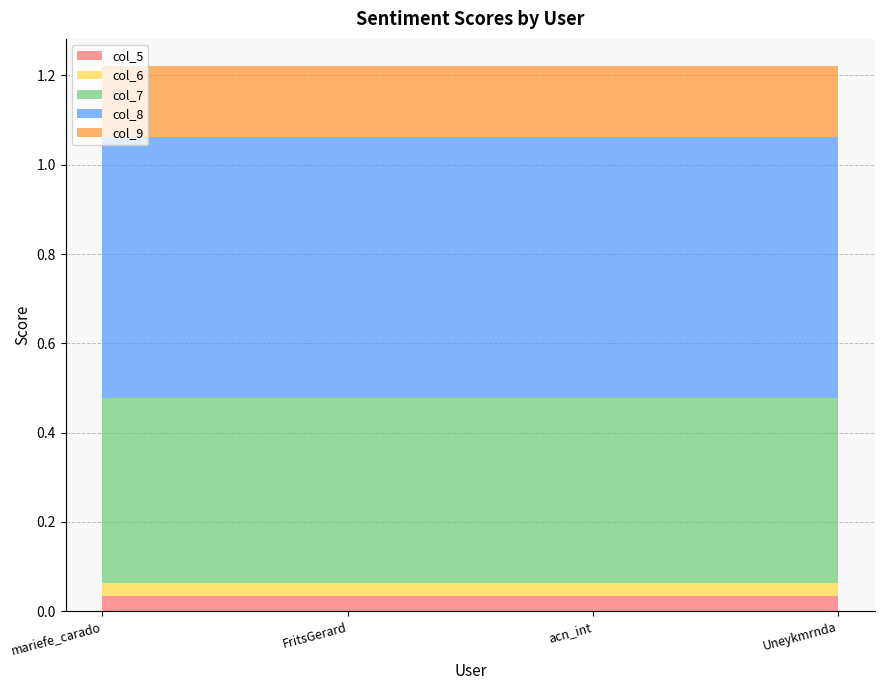

Reading right to left, list all the values displayed in this chart.

col_5: 0.0	0.0	0.0	0.0
col_6: 0.0	0.0	0.0	0.0
col_7: 0.4	0.4	0.4	0.4
col_8: 0.6	0.6	0.6	0.6
col_9: 0.2	0.2	0.2	0.2